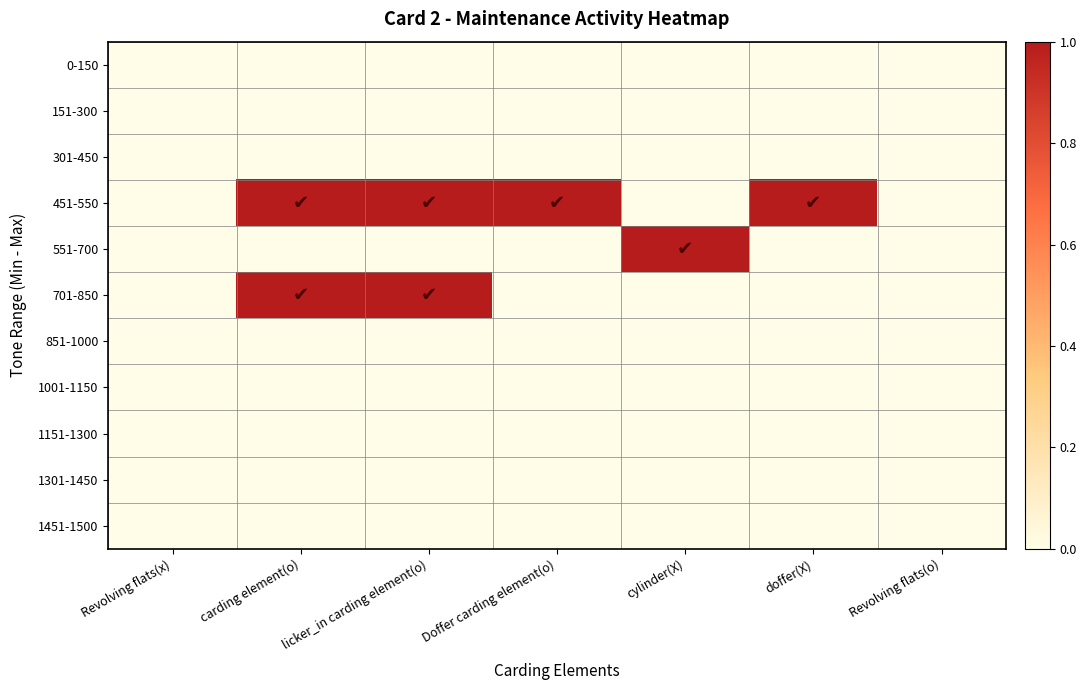

At which category is the sum across all series the highest?

carding element(o)